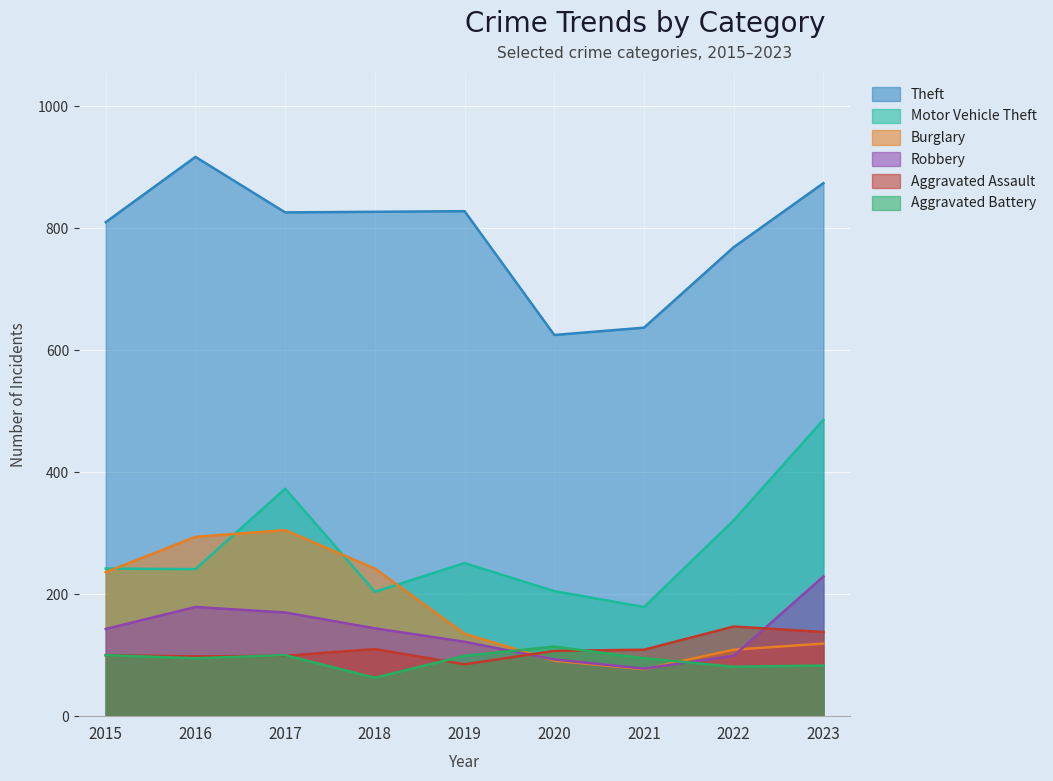

How many lines are shown in the chart?

6